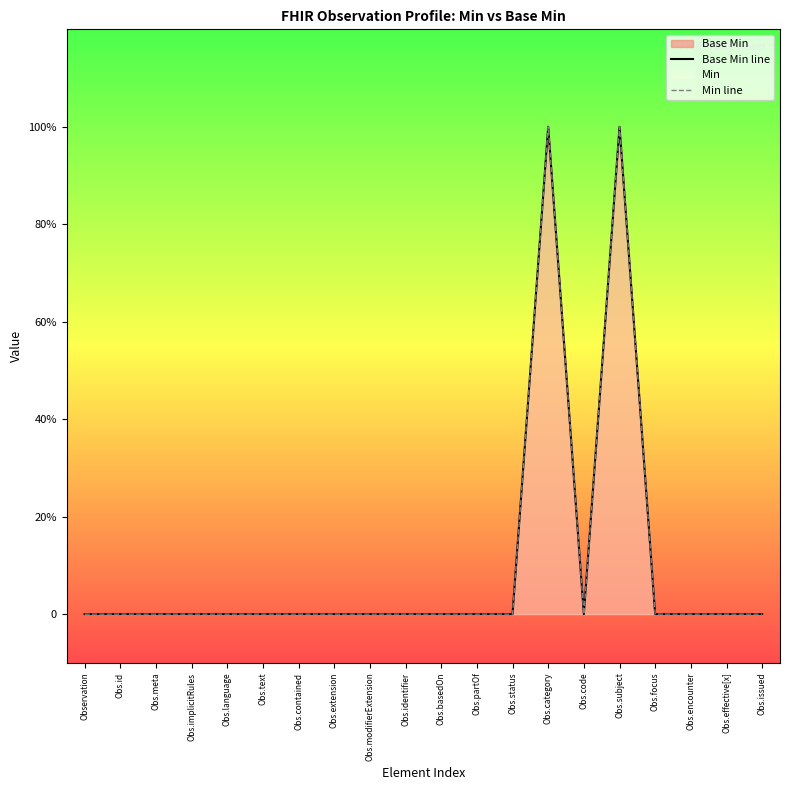

What is the label of the 13th point from the right?

Obs.extension